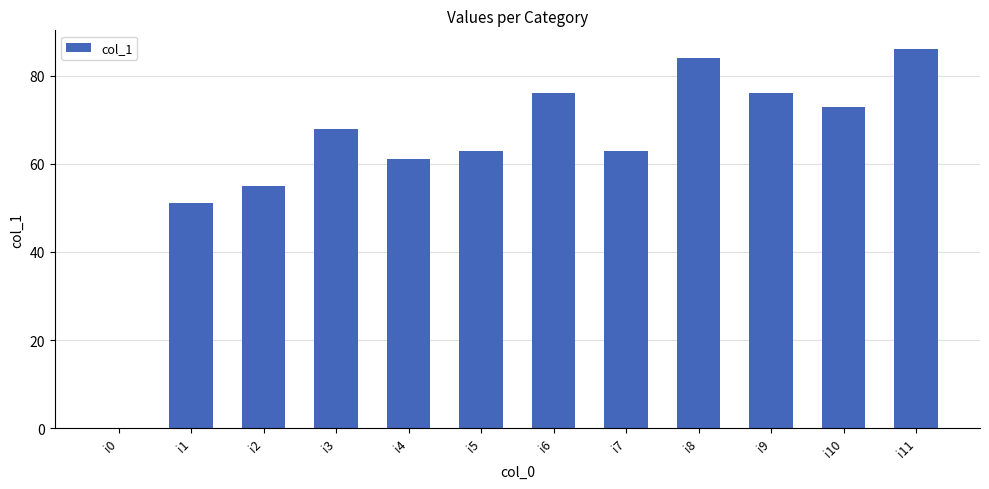

How many data points does each series have?

12